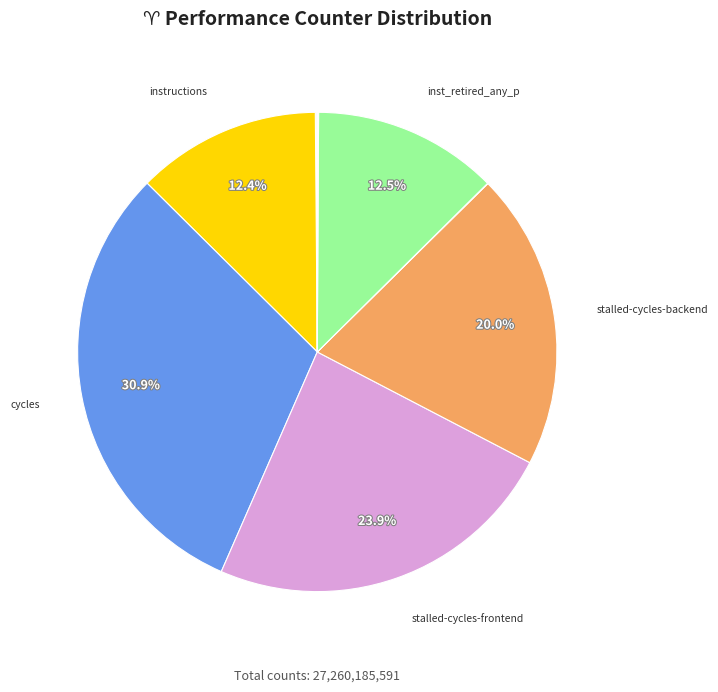

Which slice is the largest?

cycles